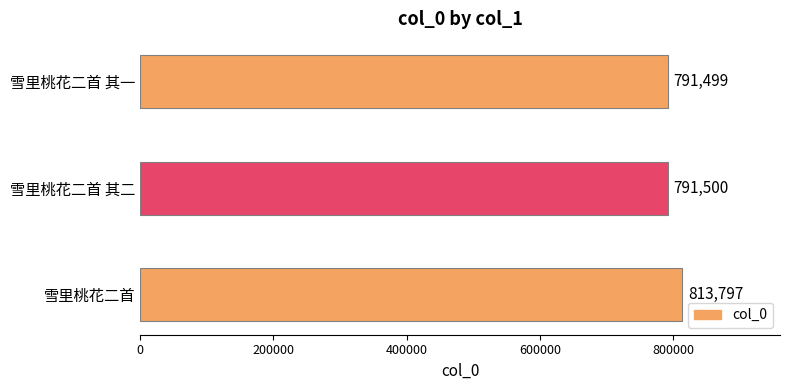

What is the greatest value displayed?

813797